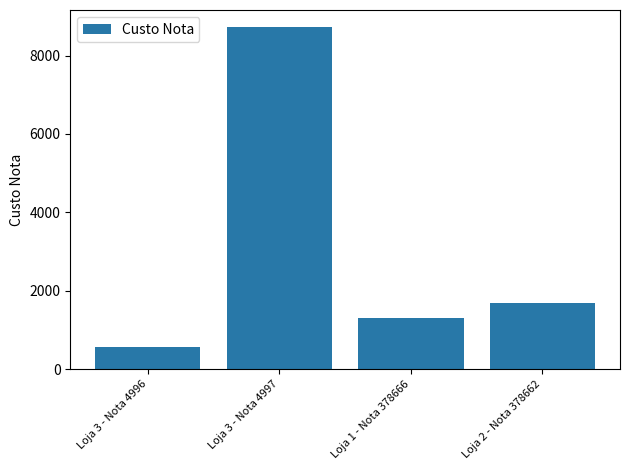

List the labels in order of value, smallest first.

Loja 3 - Nota 4996, Loja 1 - Nota 378666, Loja 2 - Nota 378662, Loja 3 - Nota 4997